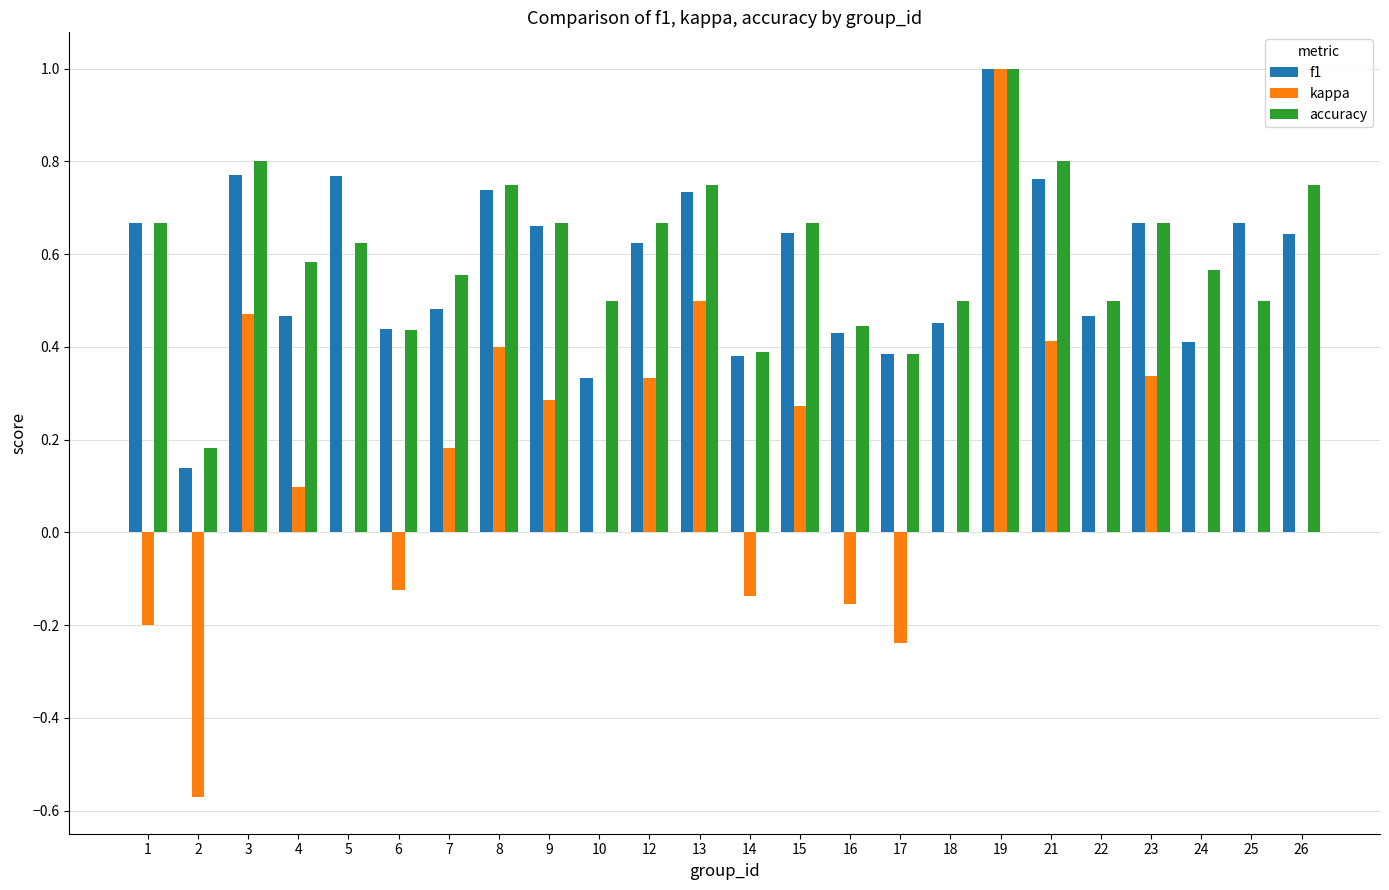

What is the maximum value for accuracy?

1.0